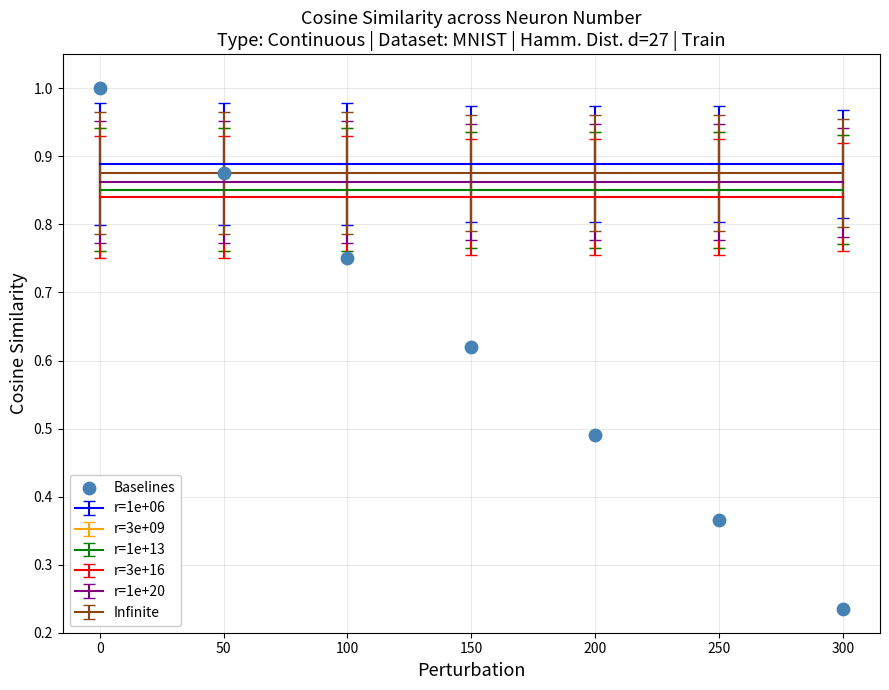

What is the range of X values (max minus min)?

300.0